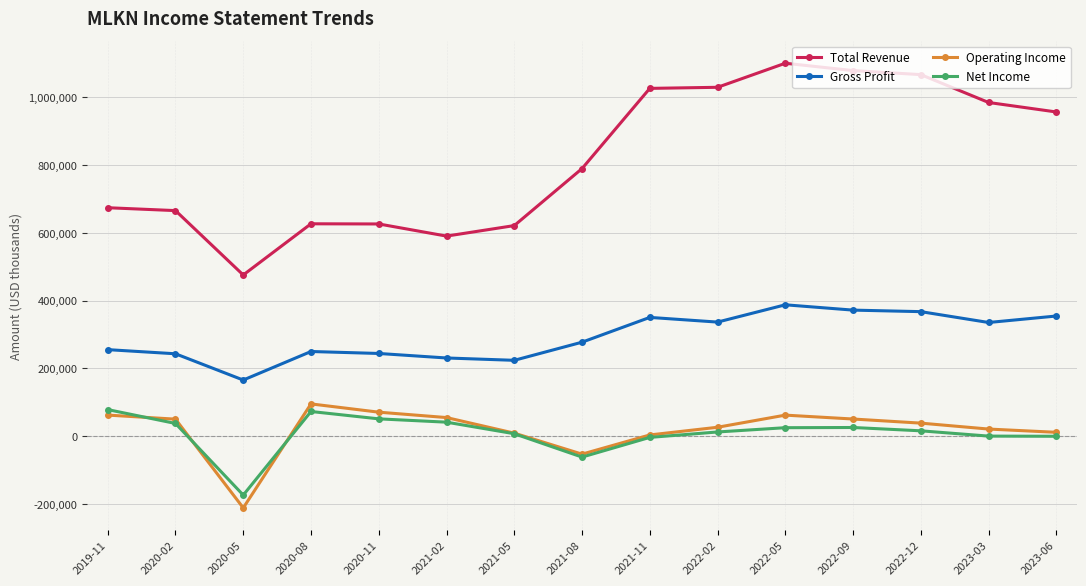

Which series has the largest range (max minus min)?

Total Revenue